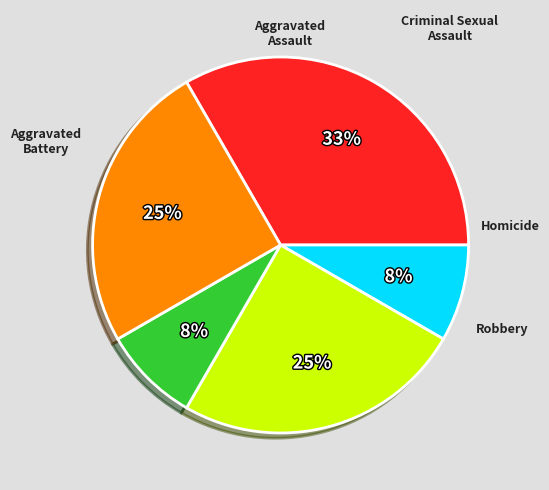

Is there any slice that represents more than half of the pie?

No